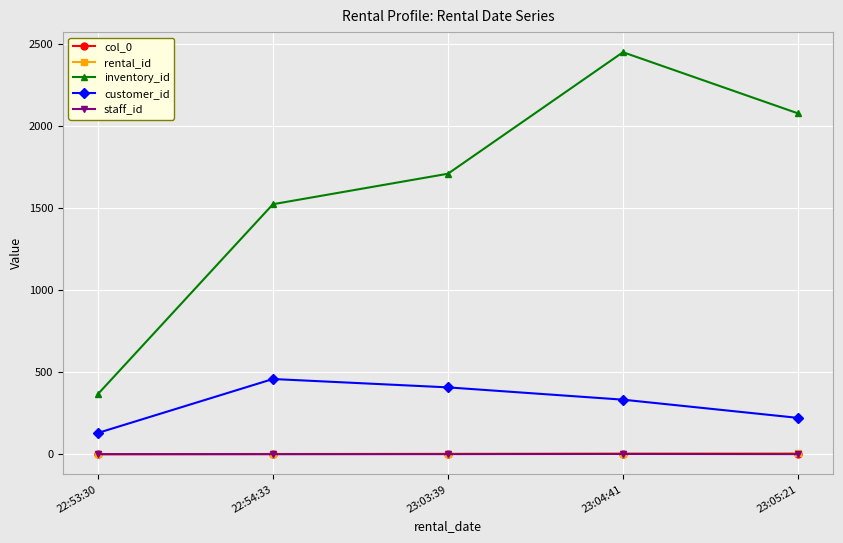

True or false: col_0 and inventory_id intersect in this chart.

False